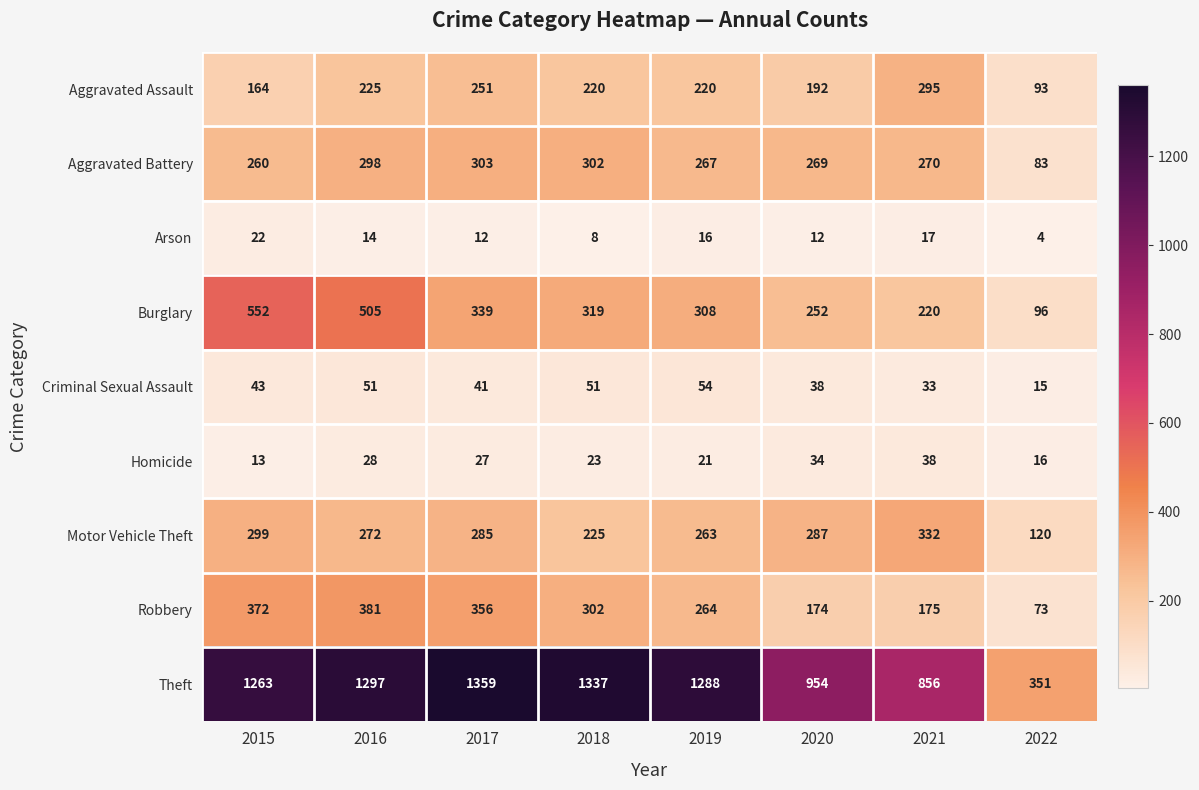

What is the difference between the second highest and second lowest values in the Homicide series?

18